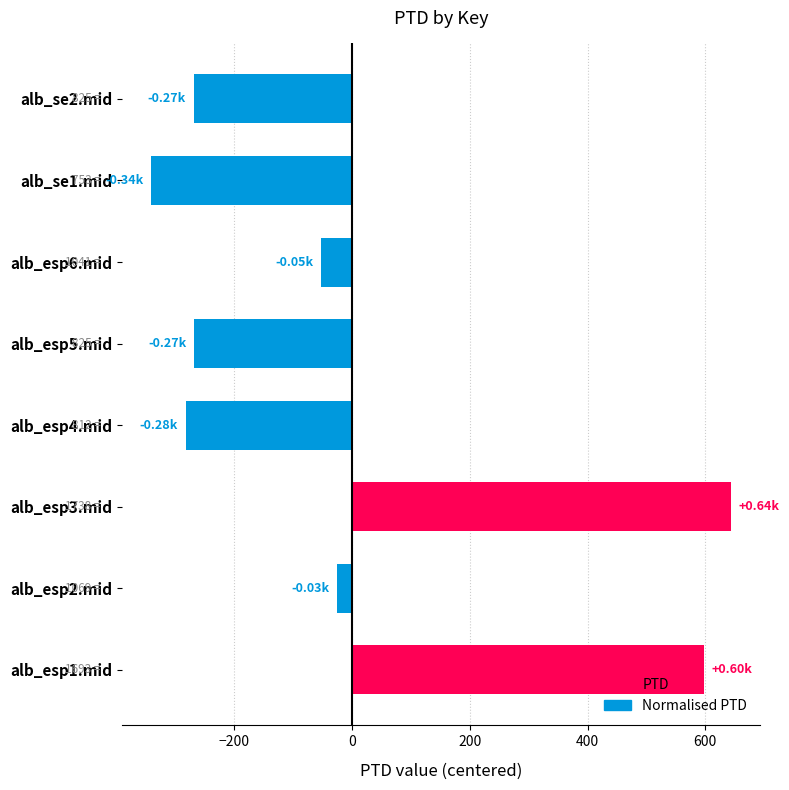

How many values are below -53?

5